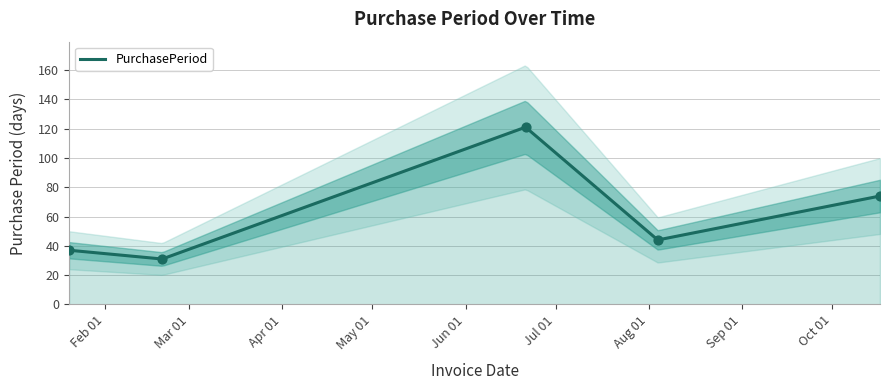

What is the change in value from 2017-01-20 to 2017-08-04?

+7